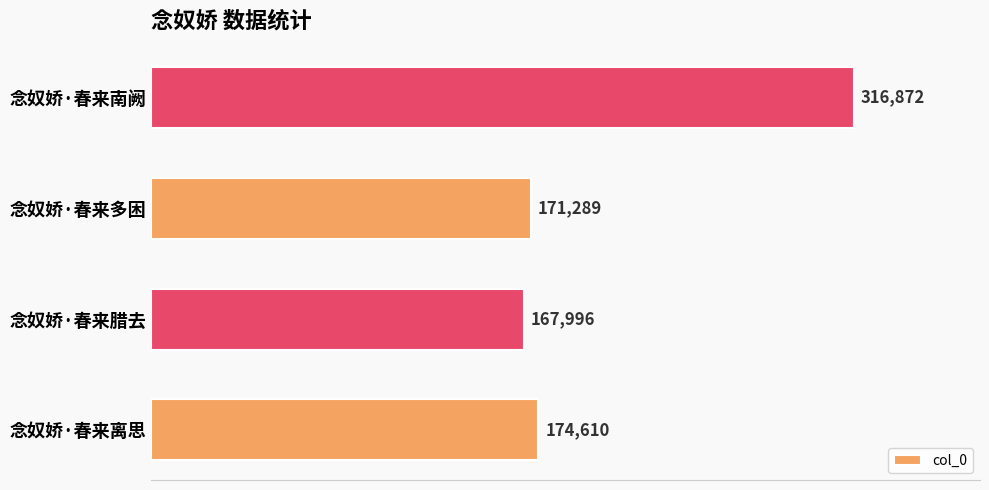

How many bars are there in total?

4